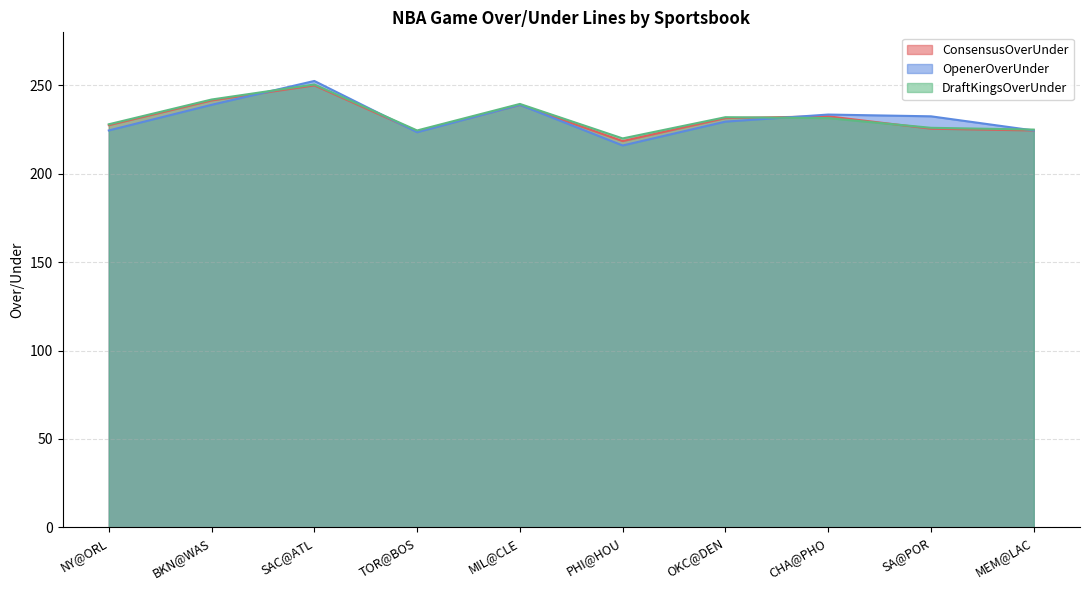

The ConsensusOverUnder series shows 332.7 at NY@ORL. True or false?

False